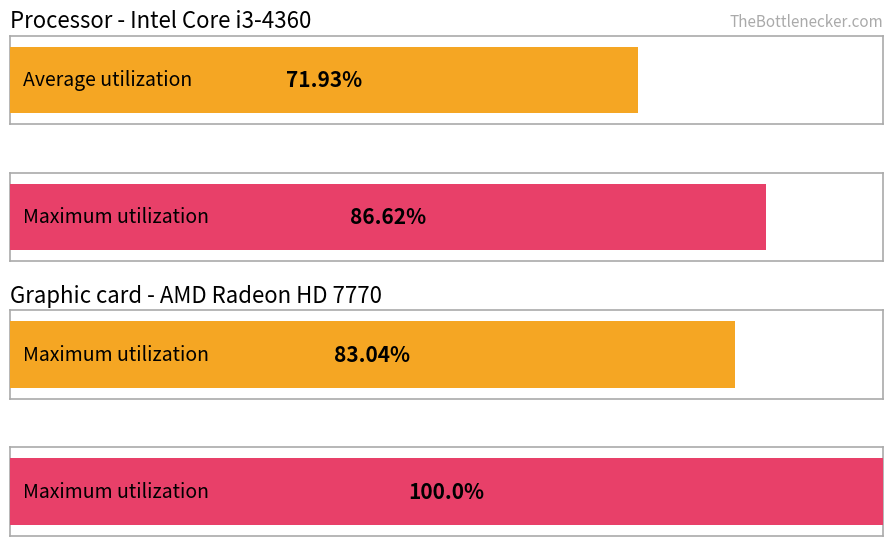

What are all the series names shown in the legend?

Average utilization, Maximum utilization